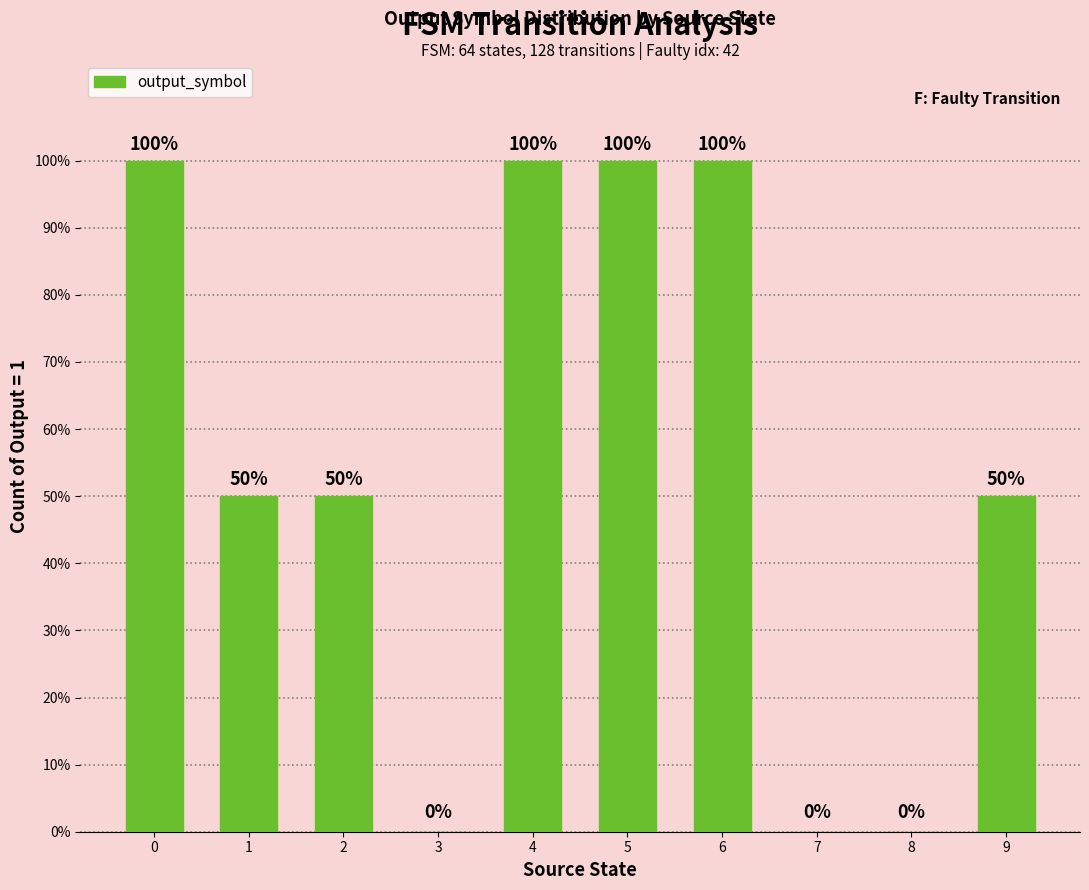

The value at 8 is 0.6. True or false?

False